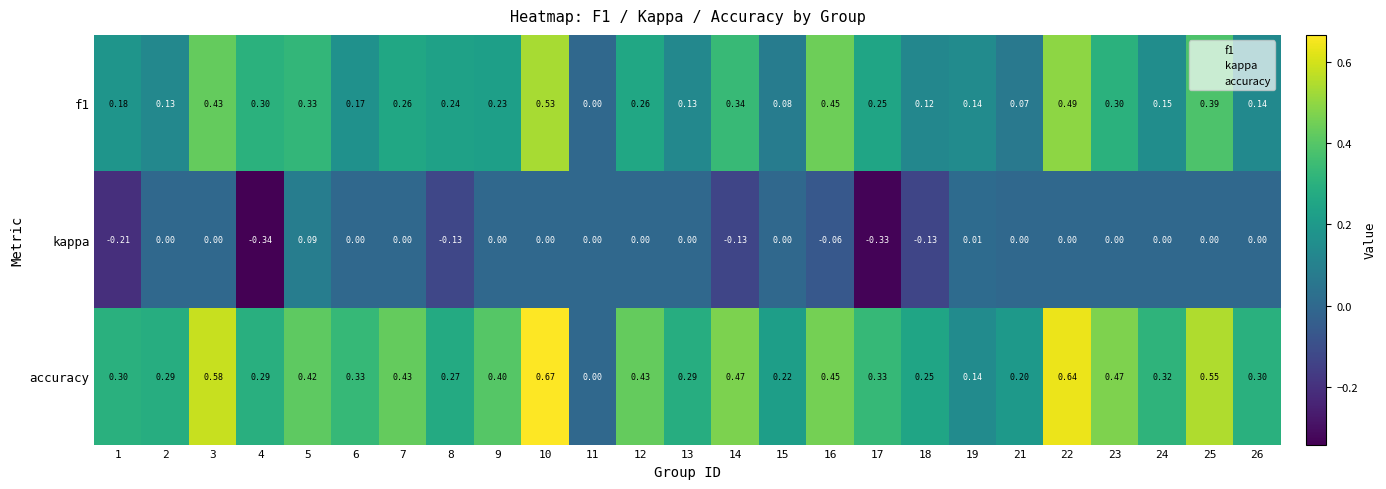

Which series has the widest spread of values?

accuracy